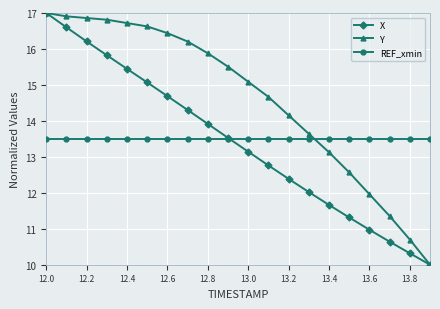

What is the value of the X point at the 1st from the left?

17.0